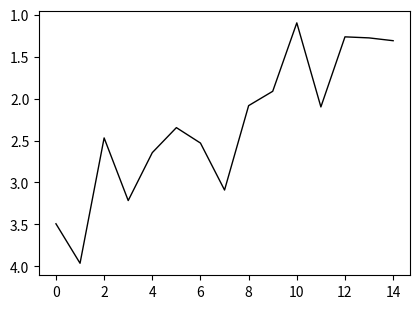

How many lines are shown in the chart?

1